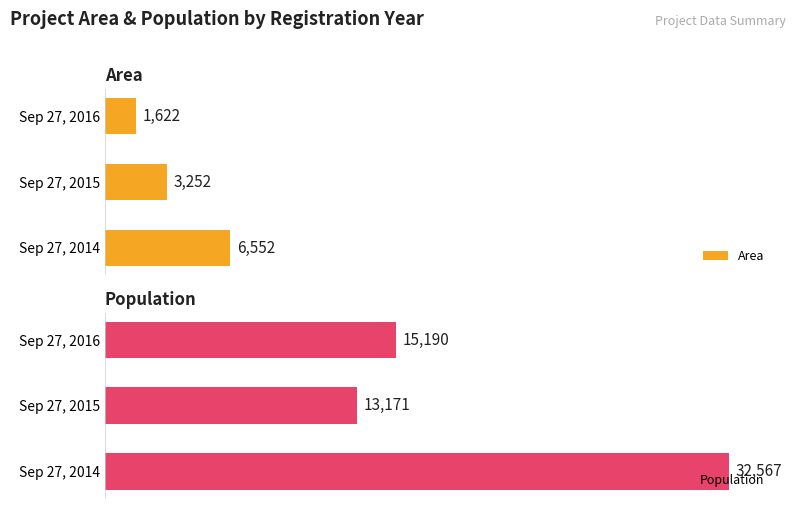

At which label is Area closest to 4087?

Sep 27, 2015